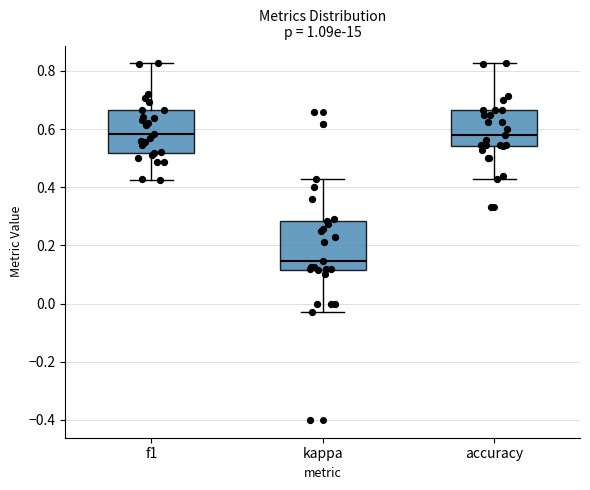

Which box's median line is the lowest?

kappa